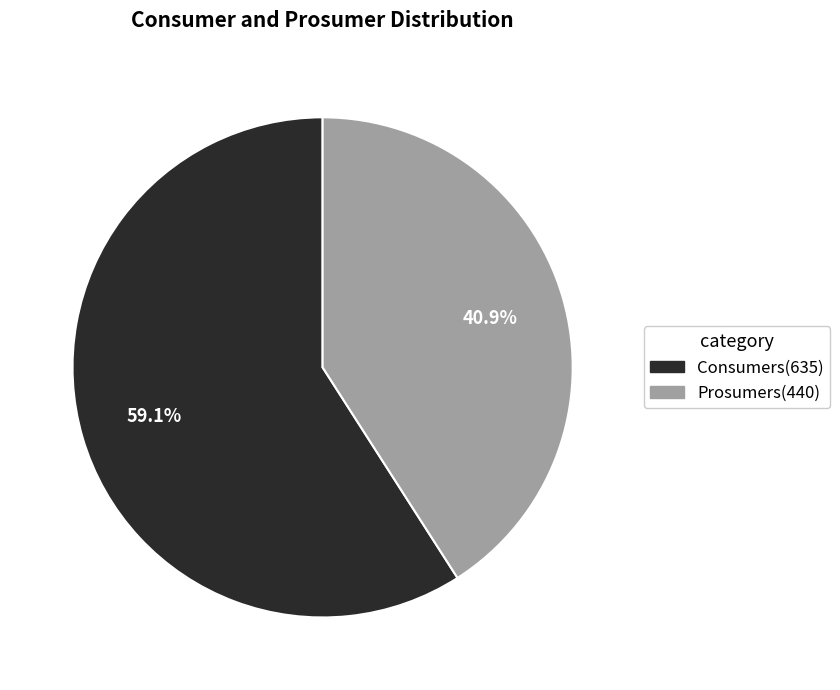

Which has a higher value, Prosumers or Consumers?

Consumers